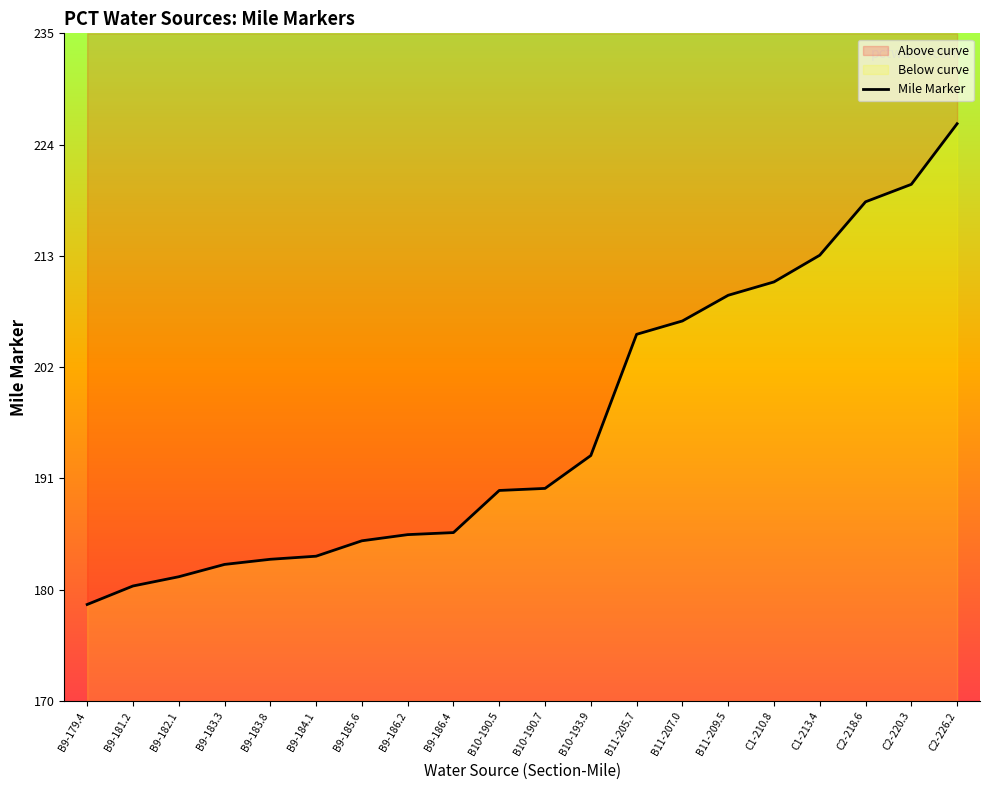

What is the change in value from B9-181.2 to B9-186.2?

+5.0